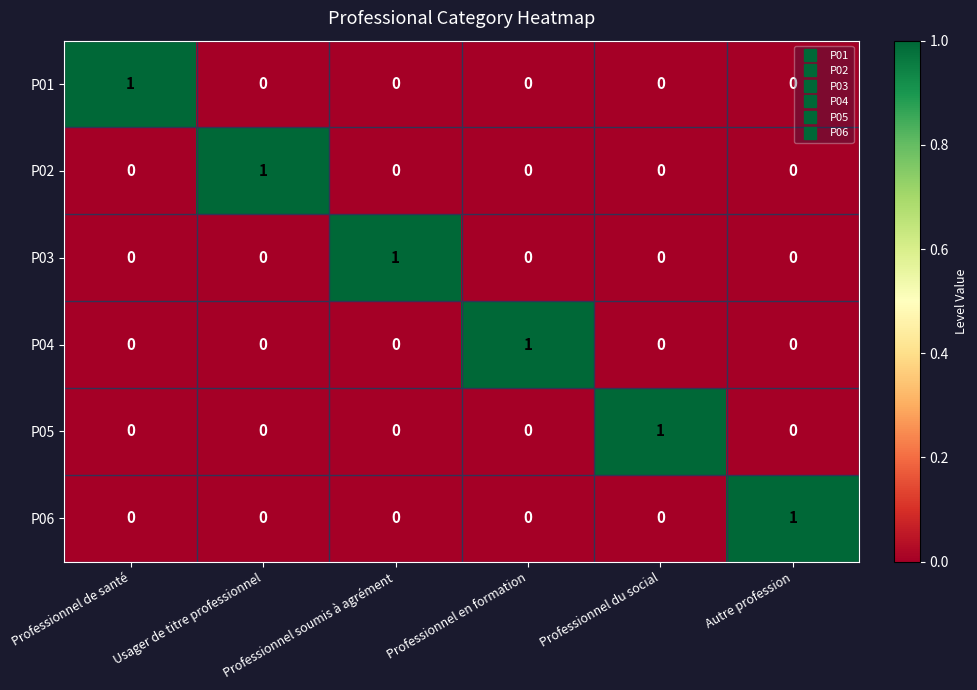

At how many categories does at least one series exceed 0?

6